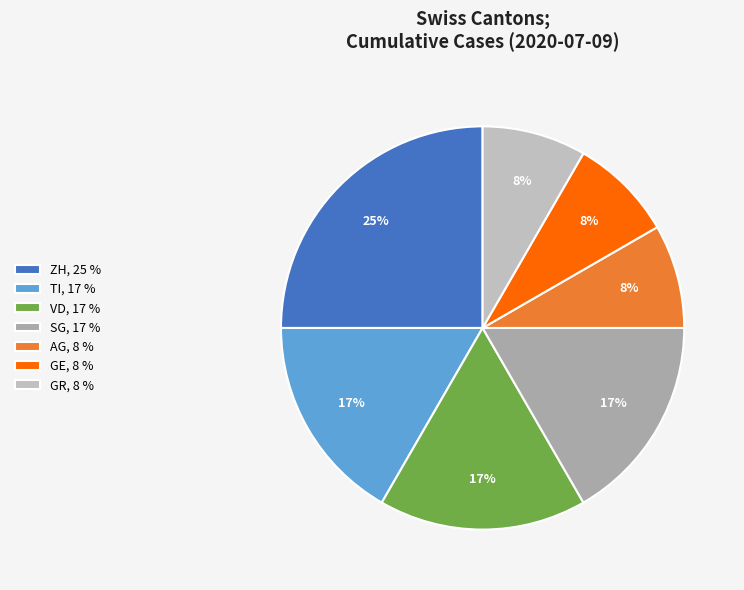

Which slice is the largest?

ZH, 25 %